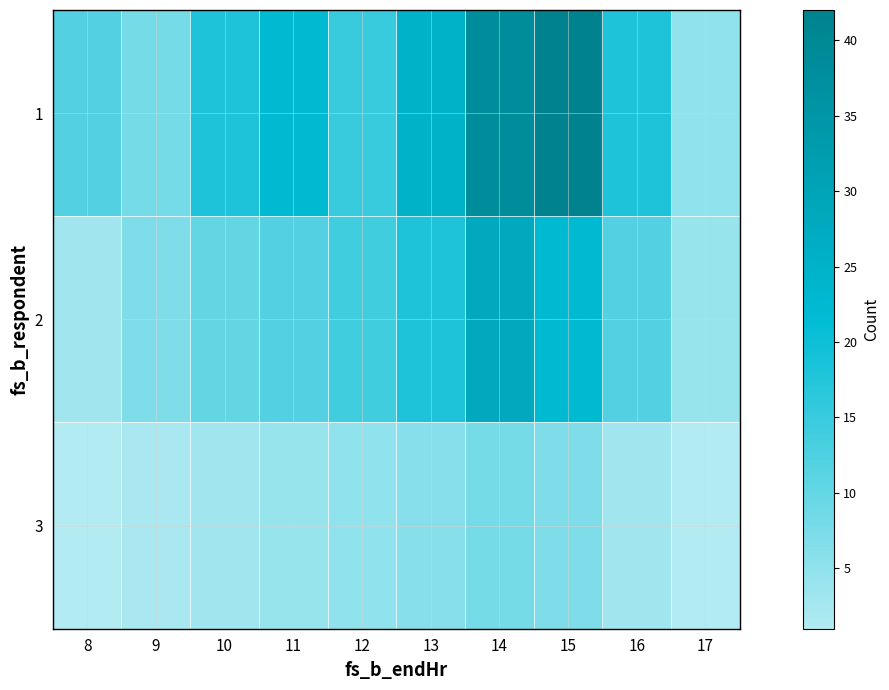

Reading left to right, list all the values displayed in this chart.

1: 8=12	9=8	10=18	11=22	12=15	13=25	14=38	15=42	16=18	17=5
2: 8=3	9=7	10=10	11=12	12=14	13=18	14=28	15=22	16=12	17=4
3: 8=1	9=2	10=3	11=4	12=5	13=6	14=8	15=7	16=3	17=1